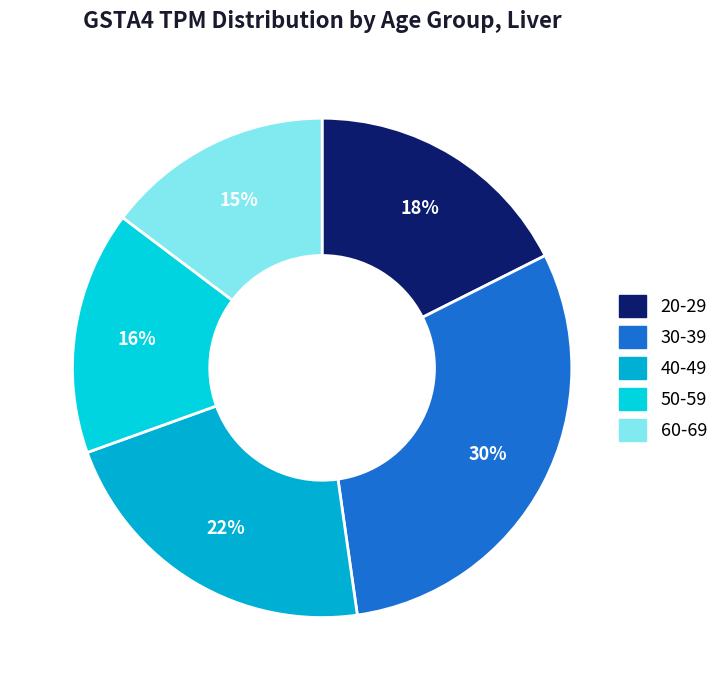

To the nearest percent, what is the difference between the 40-49 and 50-59 slice percentages?

6%